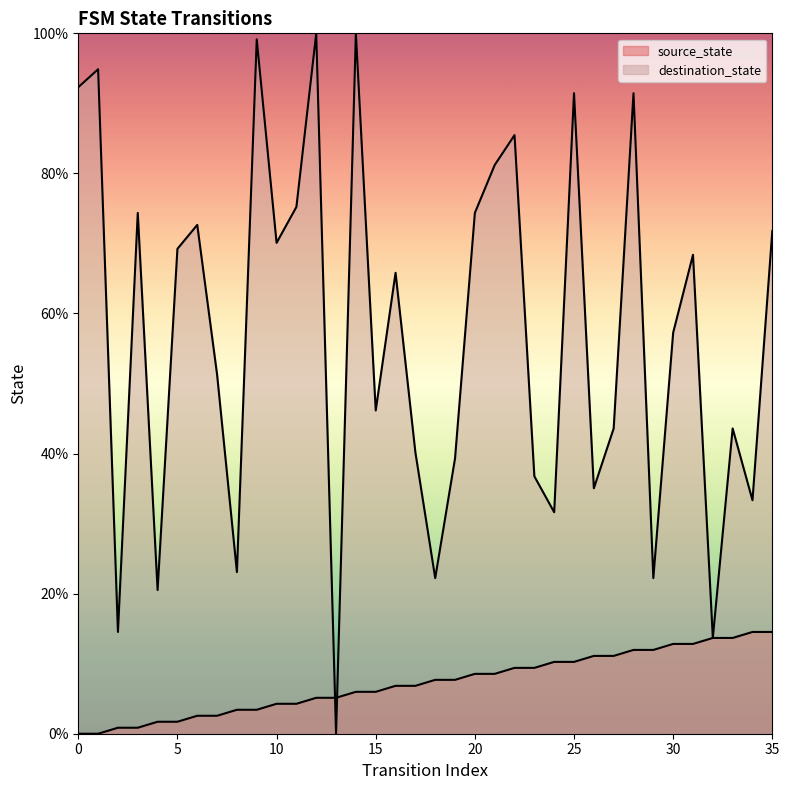

What is the average value of the source_state series?

7.3